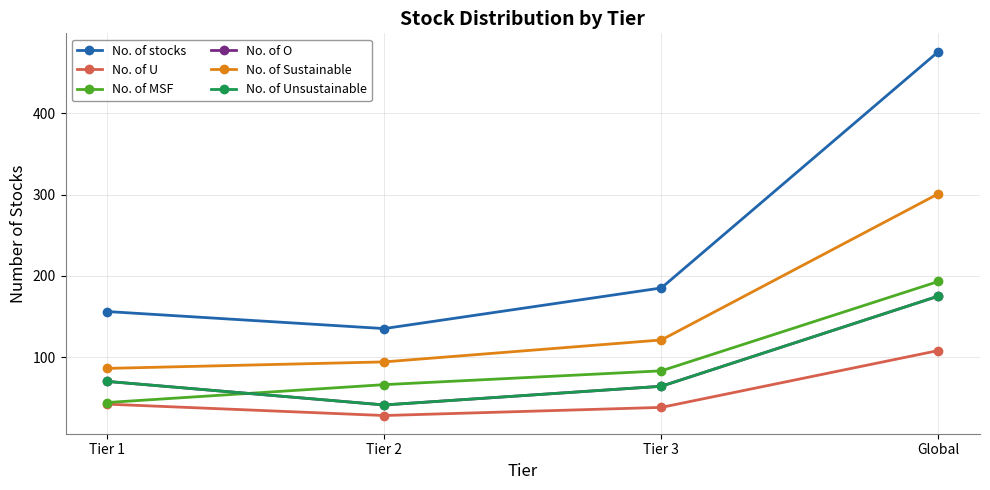

Is this an area chart (filled region under the line)?

No